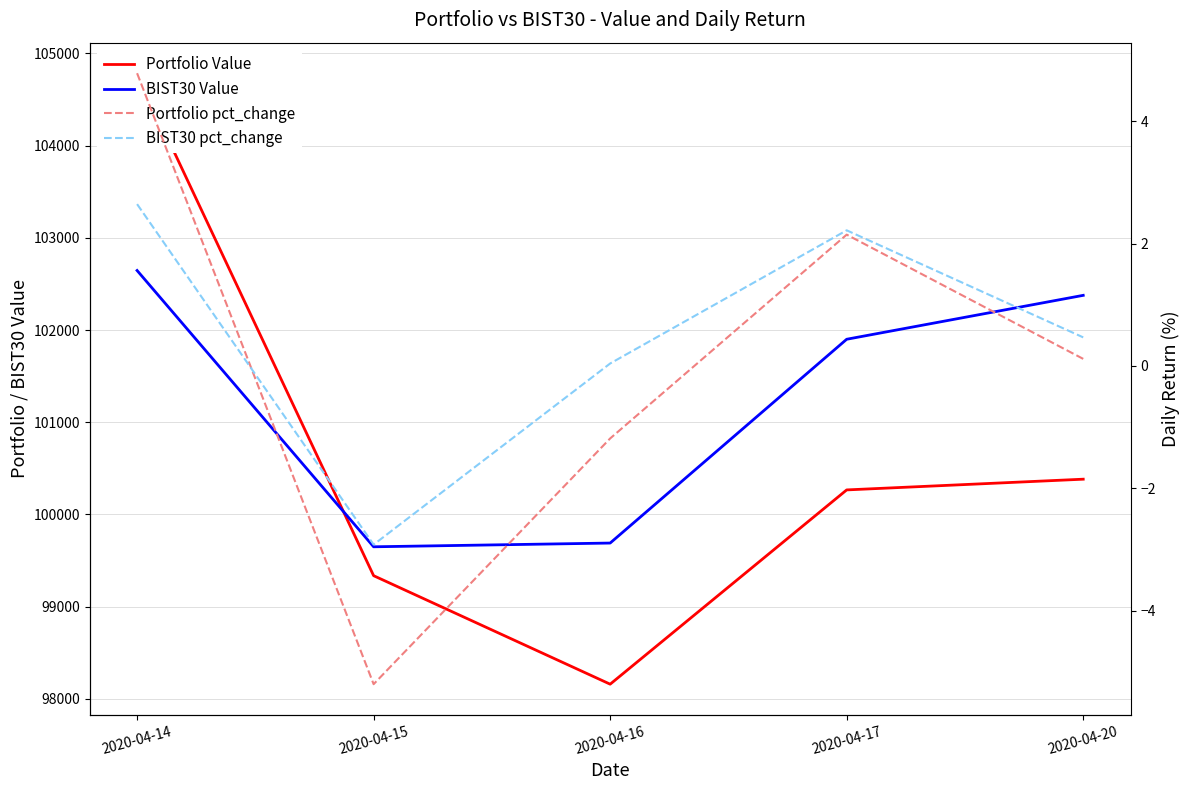

What is the minimum value shown in the chart?

-5.2